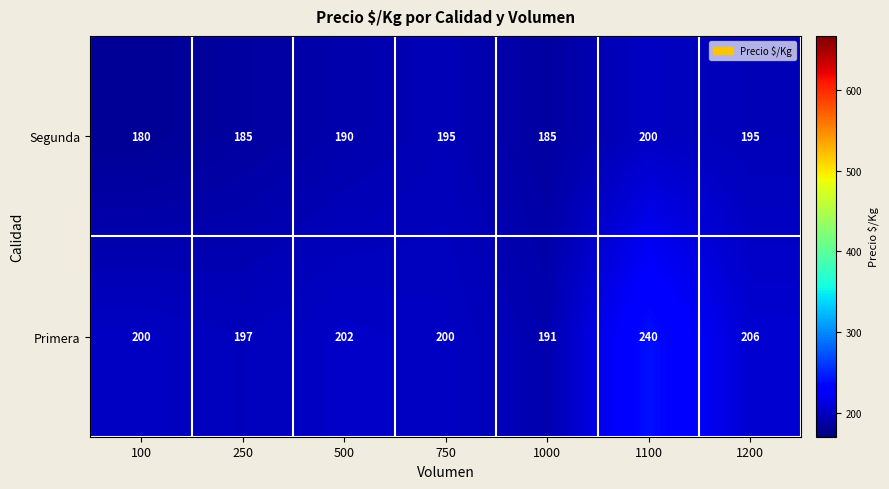

What is the maximum value shown in the chart?

240